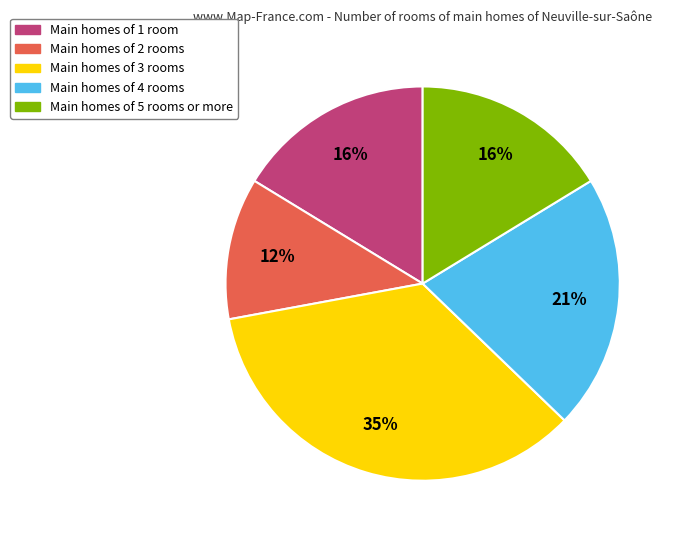

To the nearest percent, what portion does Main homes of 5 rooms or more represent?

16%